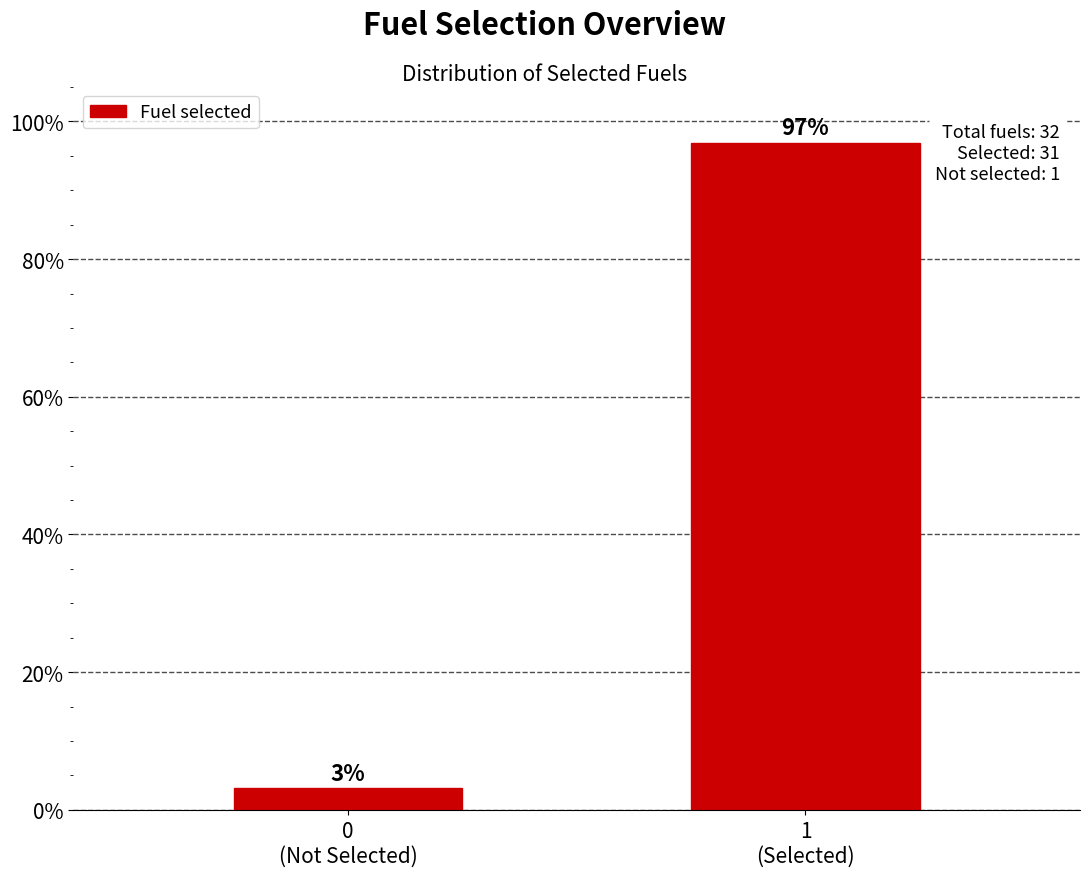

What is the average value?

50.0